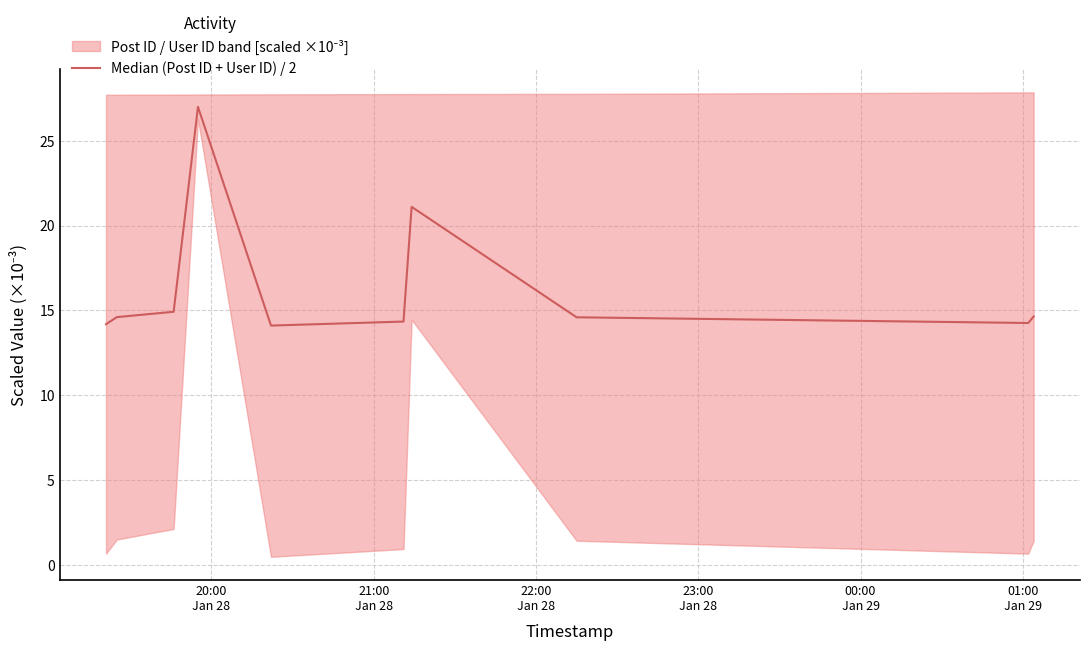

Between 21:00
Jan 28 and 00:00
Jan 29, which is larger?

21:00
Jan 28